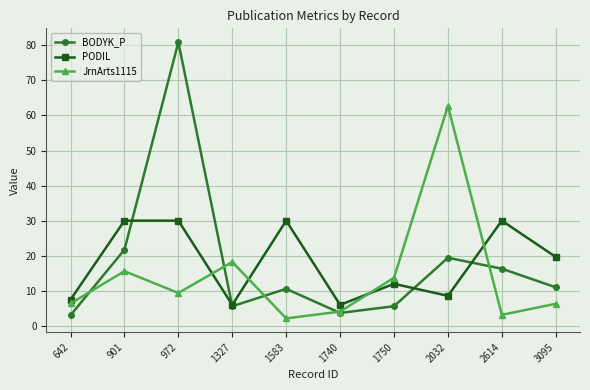

After their last crossing, which series has the higher values: JrnArts1115 or PODIL?

PODIL